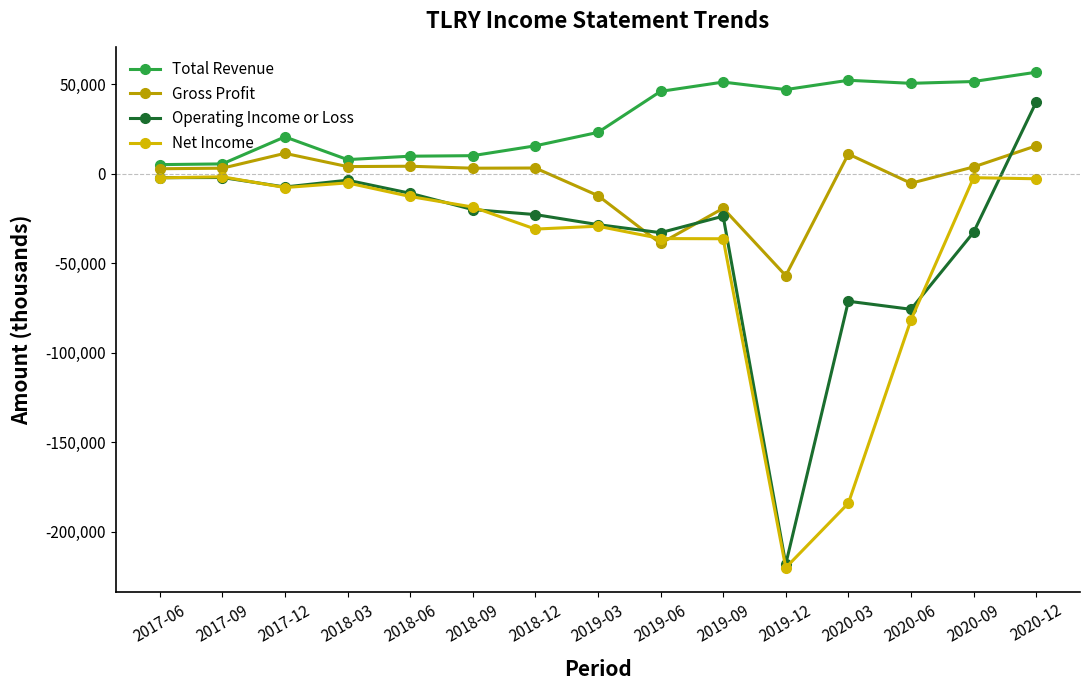

True or false: Gross Profit has a value of 11300 at 2017-12.

True